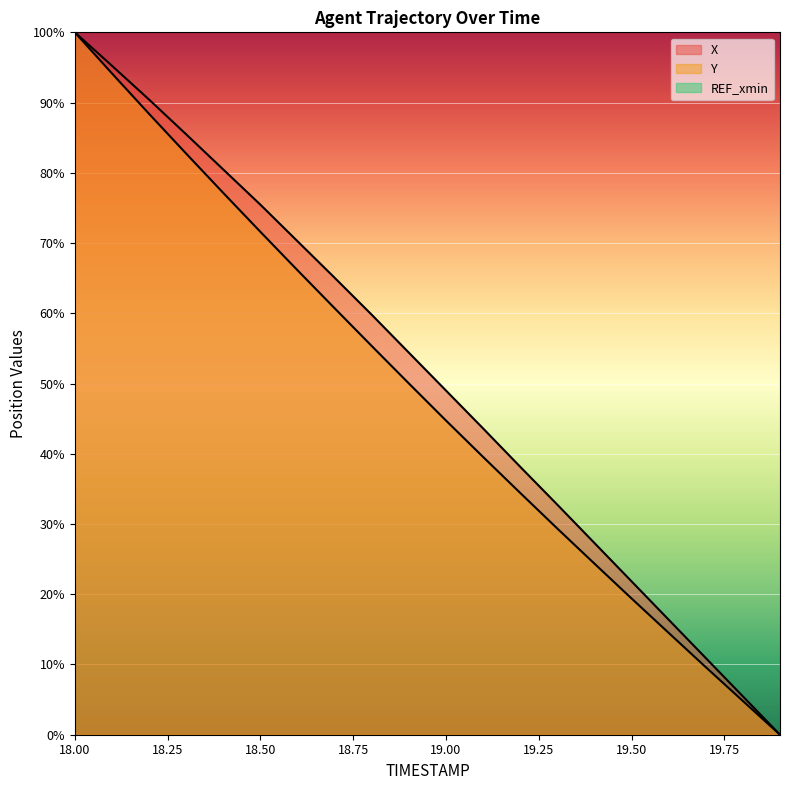

True or false: Y and X cross at least once.

False